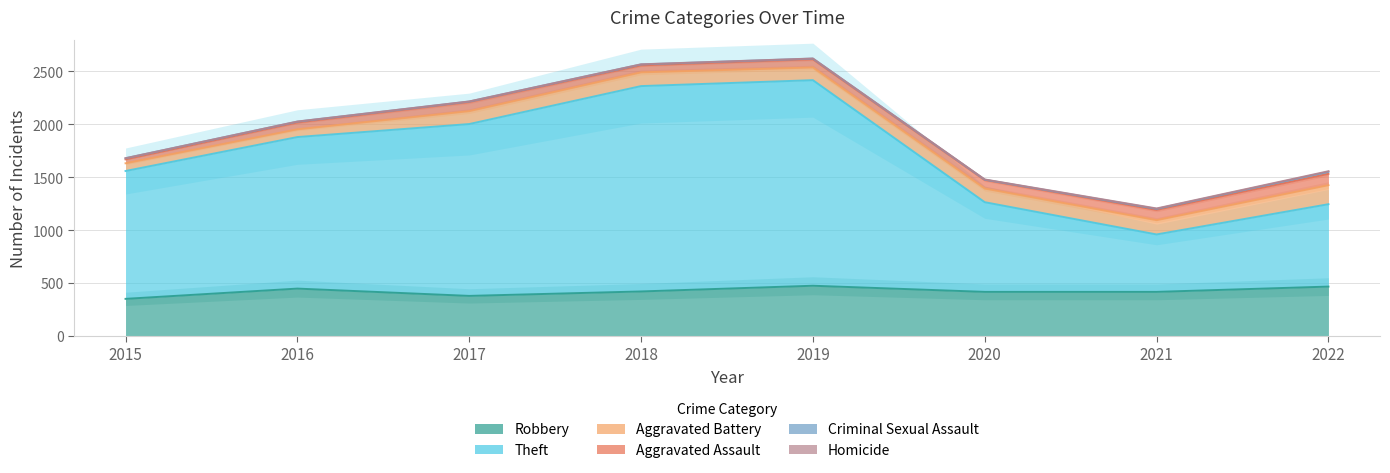

At which category does Theft reach its first local peak?

2019